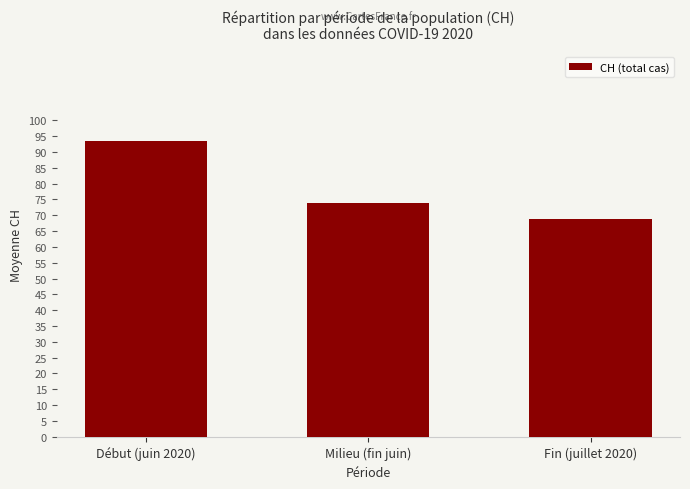

What is the sum of the values at Début (juin 2020) and Milieu (fin juin)?

167.5